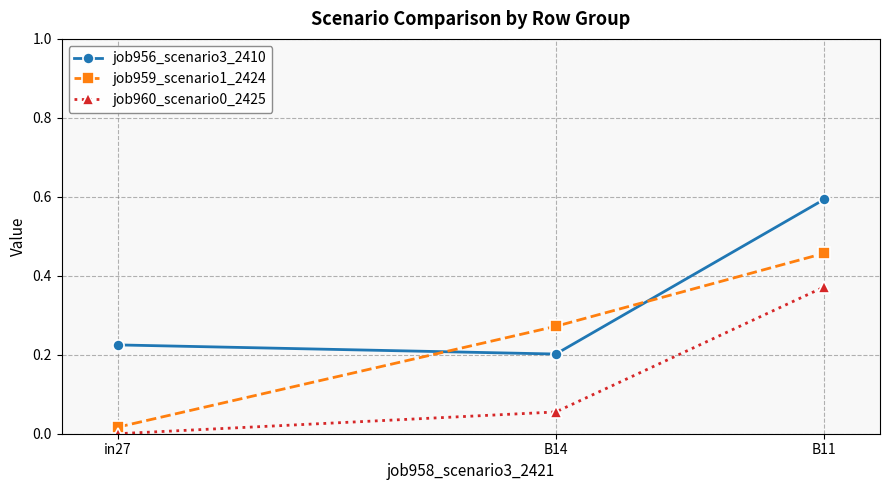

Rank the categories by job956_scenario3_2410 value from lowest to highest.

B14, in27, B11